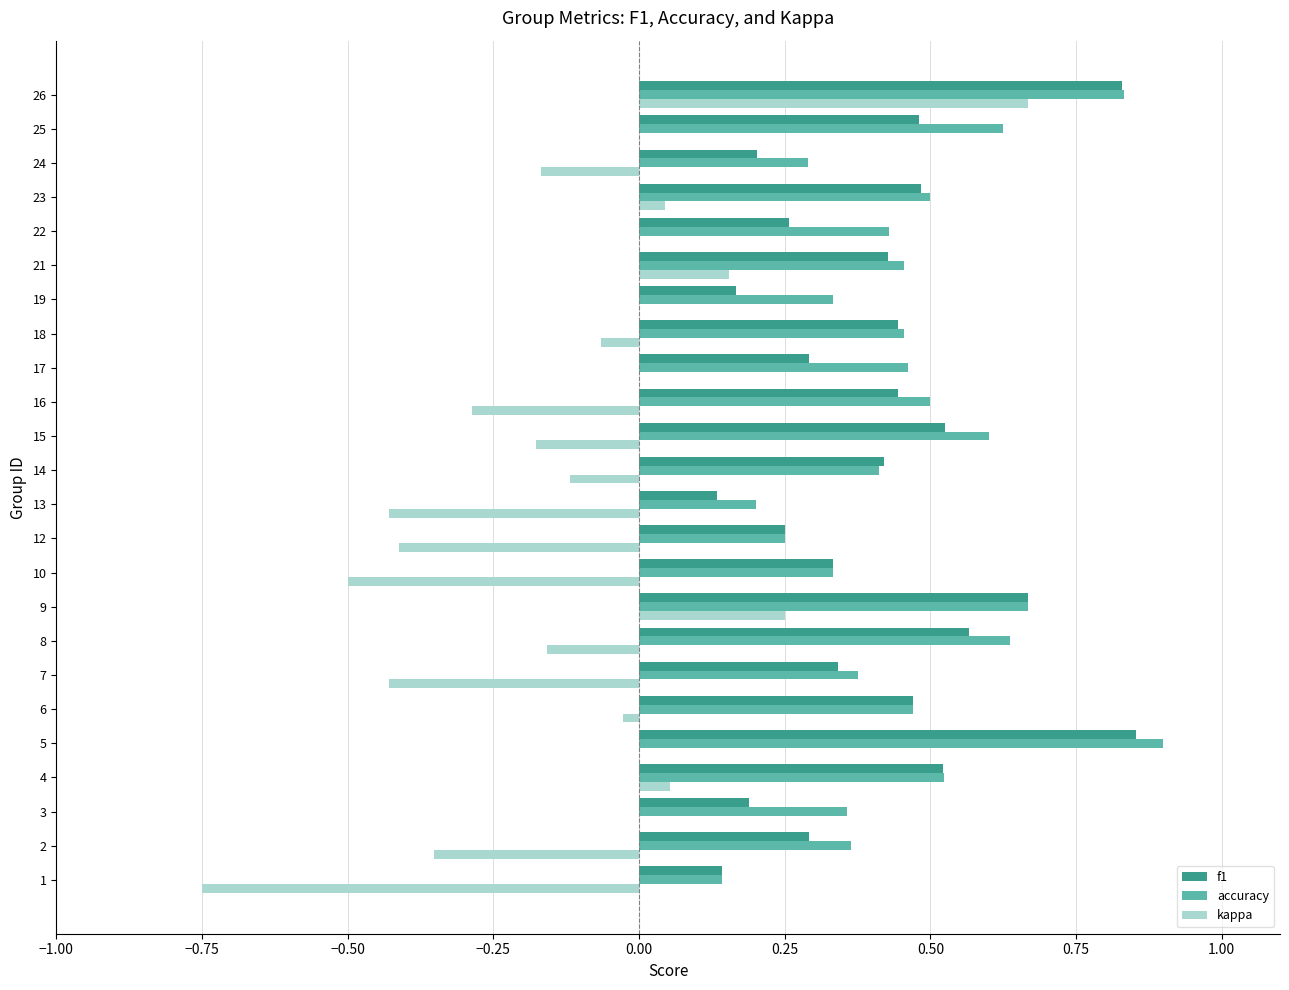

Which series has the widest spread of values?

kappa